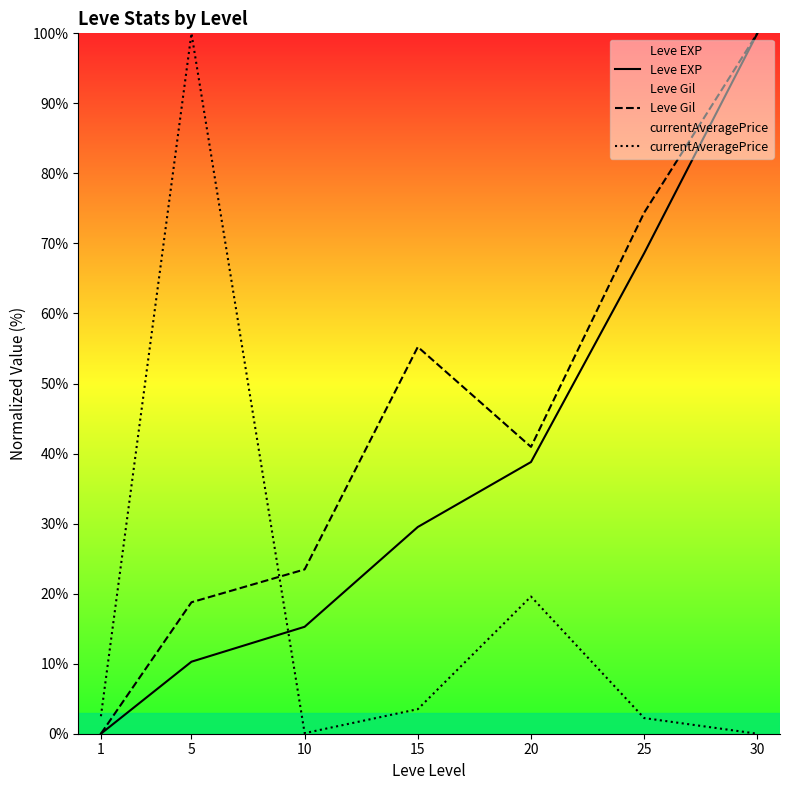

What is the sum of all Leve EXP values?

262.5